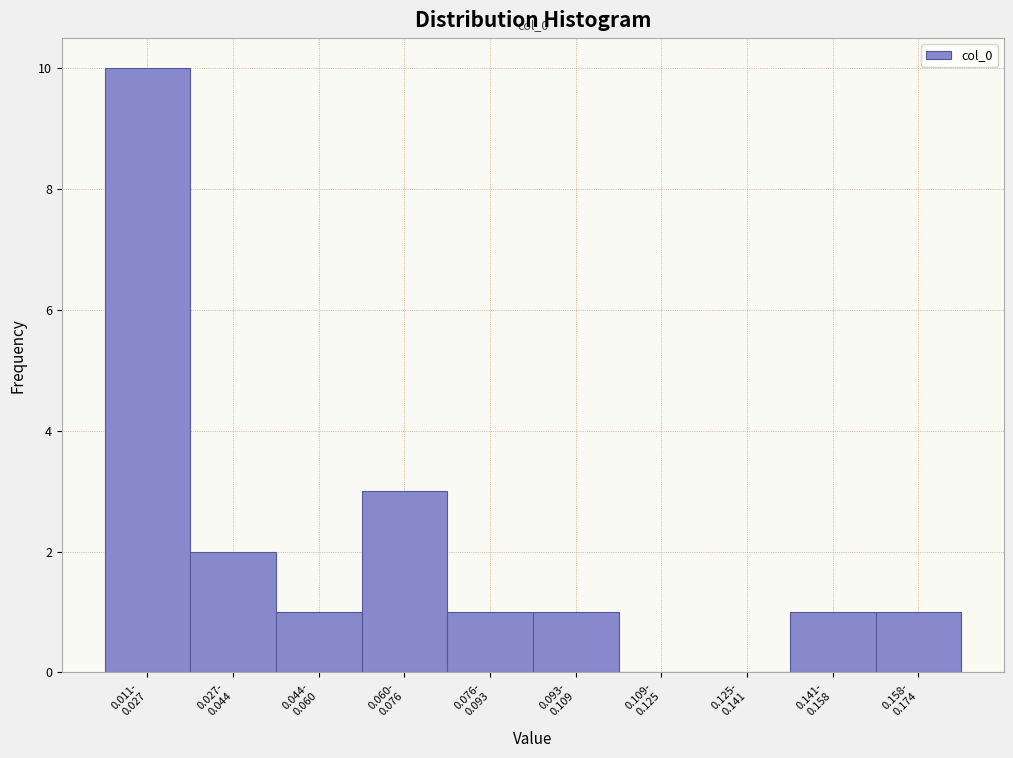

What is the sum of all values?

20